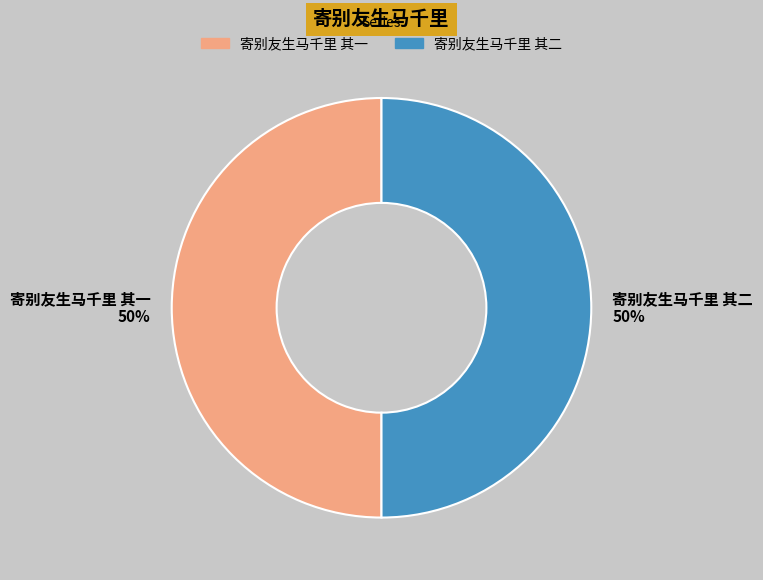

Is the sum of 寄别友生马千里 其一 and 寄别友生马千里 其二 greater than half?

Yes